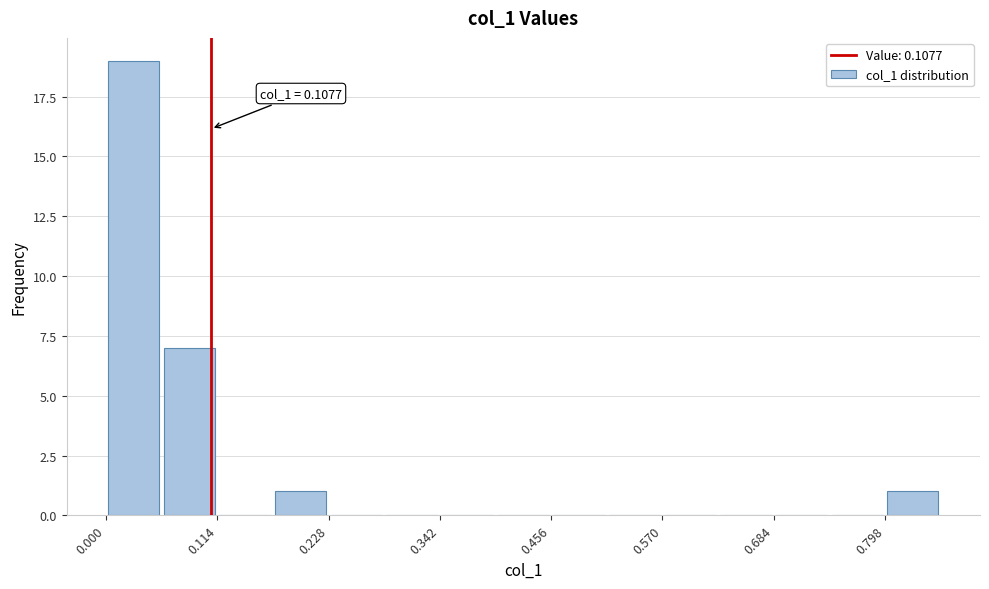

Read against the x-axis, roughly where is the centre of the tallest bar?

0.02